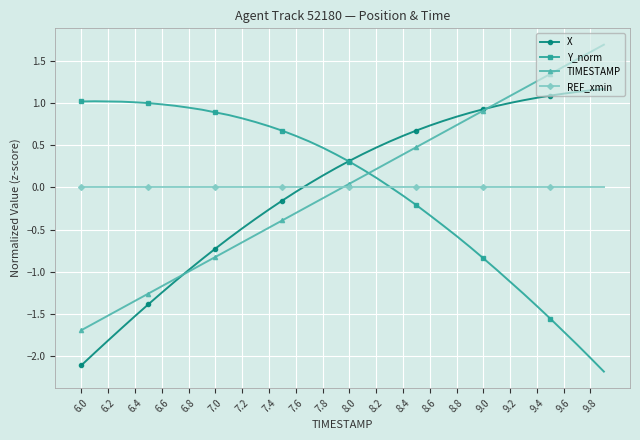

How many distinct data groups are displayed?

4